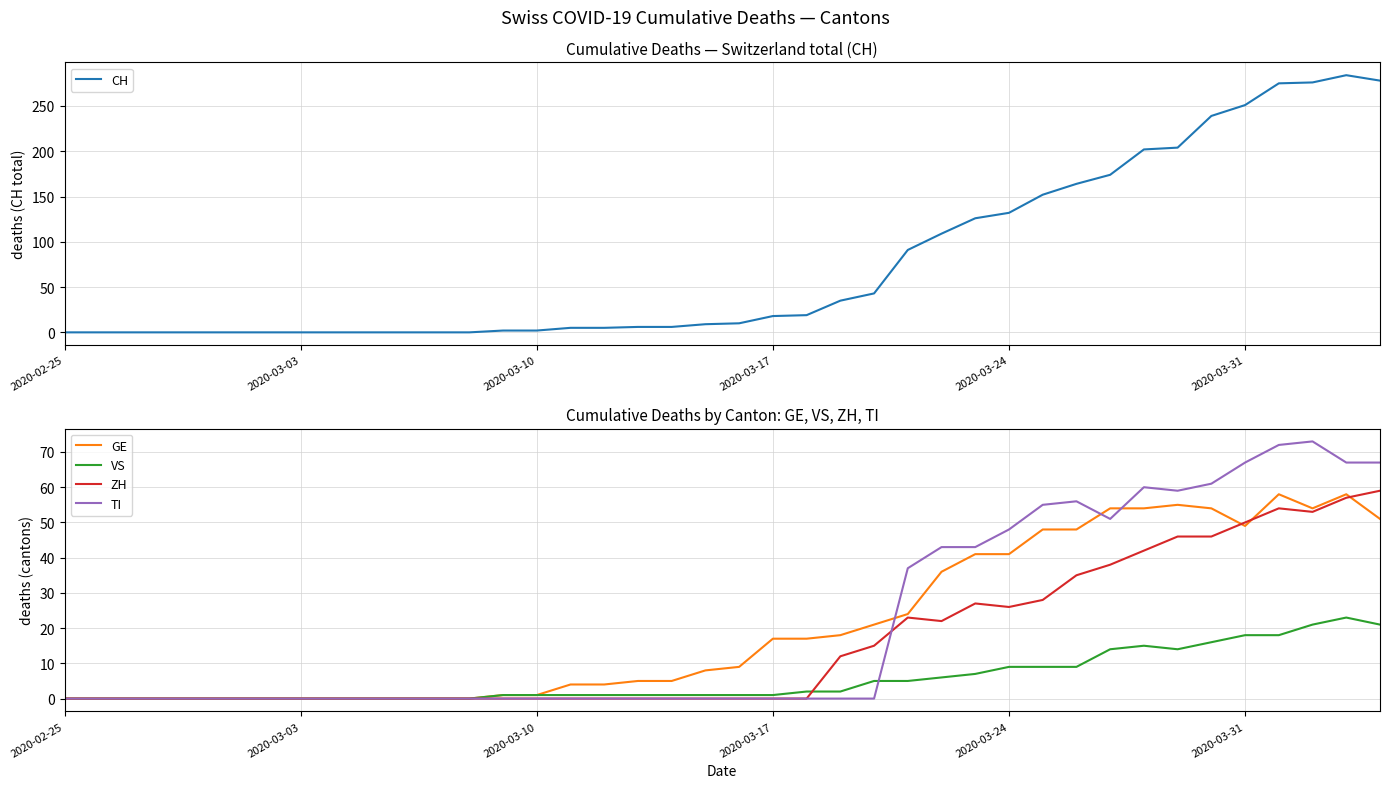

The value of ZH at 2020-03-24 is 26. True or false?

True